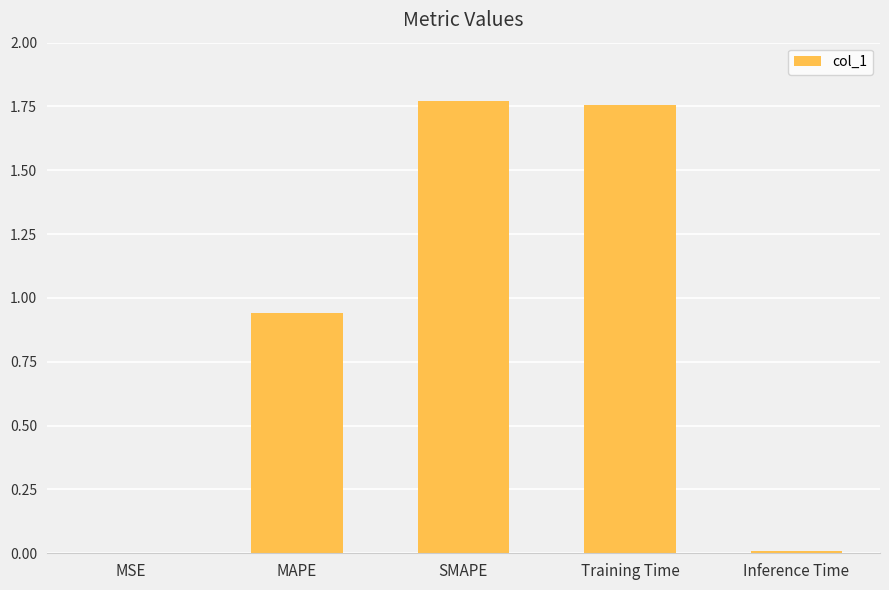

The value at Training Time is 0.5. True or false?

False